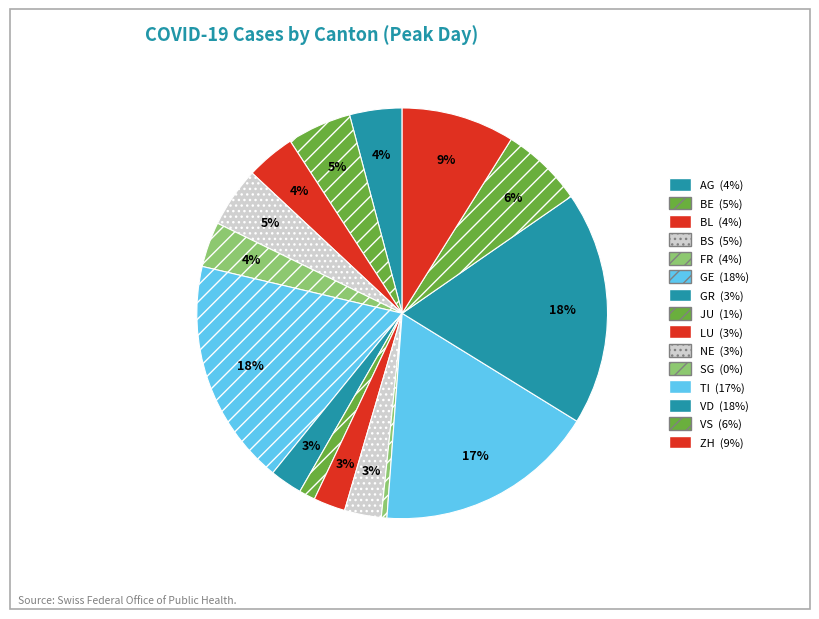

Combined, what portion of the pie is AG and VS?

10.6%